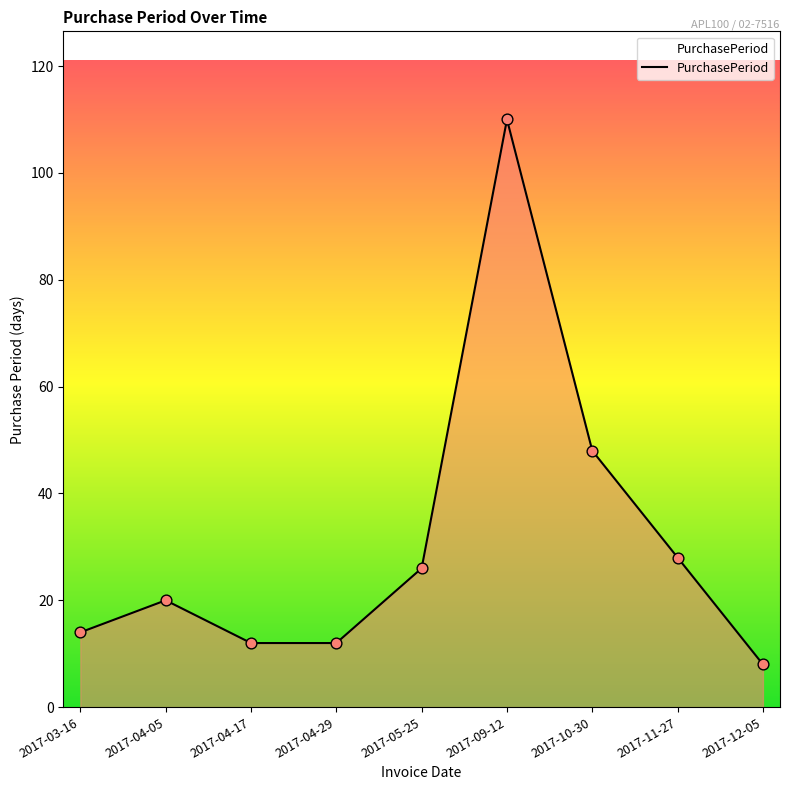

What is the change in value from 2017-04-05 to 2017-10-30?

+28